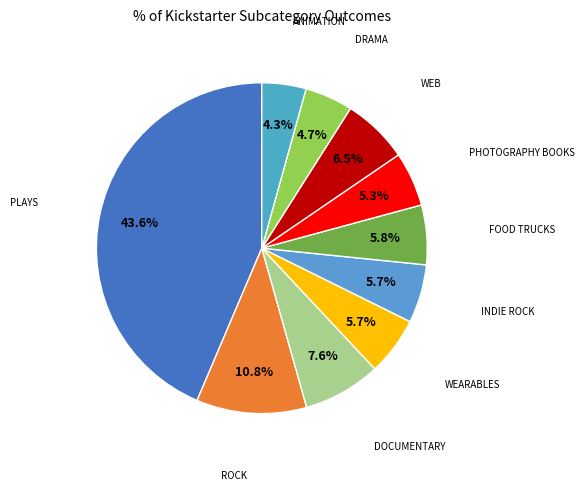

Is there any slice that represents more than half of the pie?

No